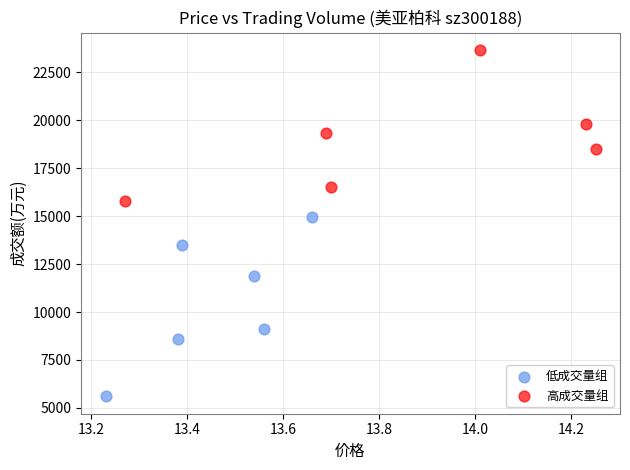

Which series has the largest Y range (max minus min)?

低成交量组